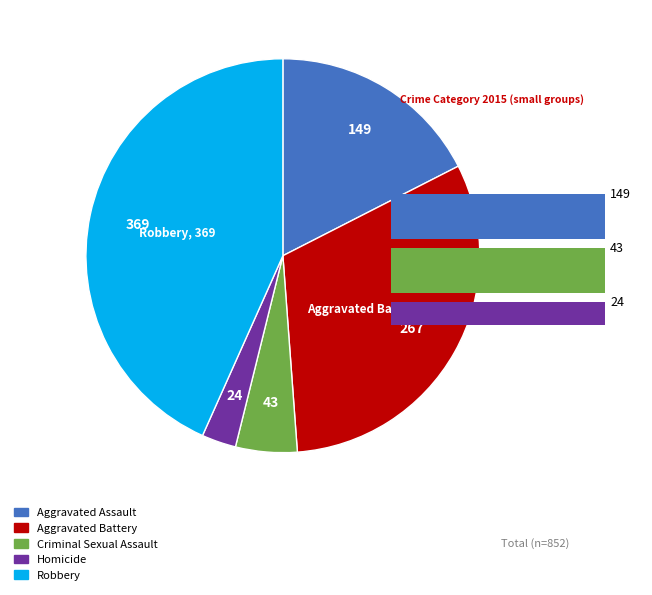

True or false: Aggravated Assault accounts for 4% of the total.

False